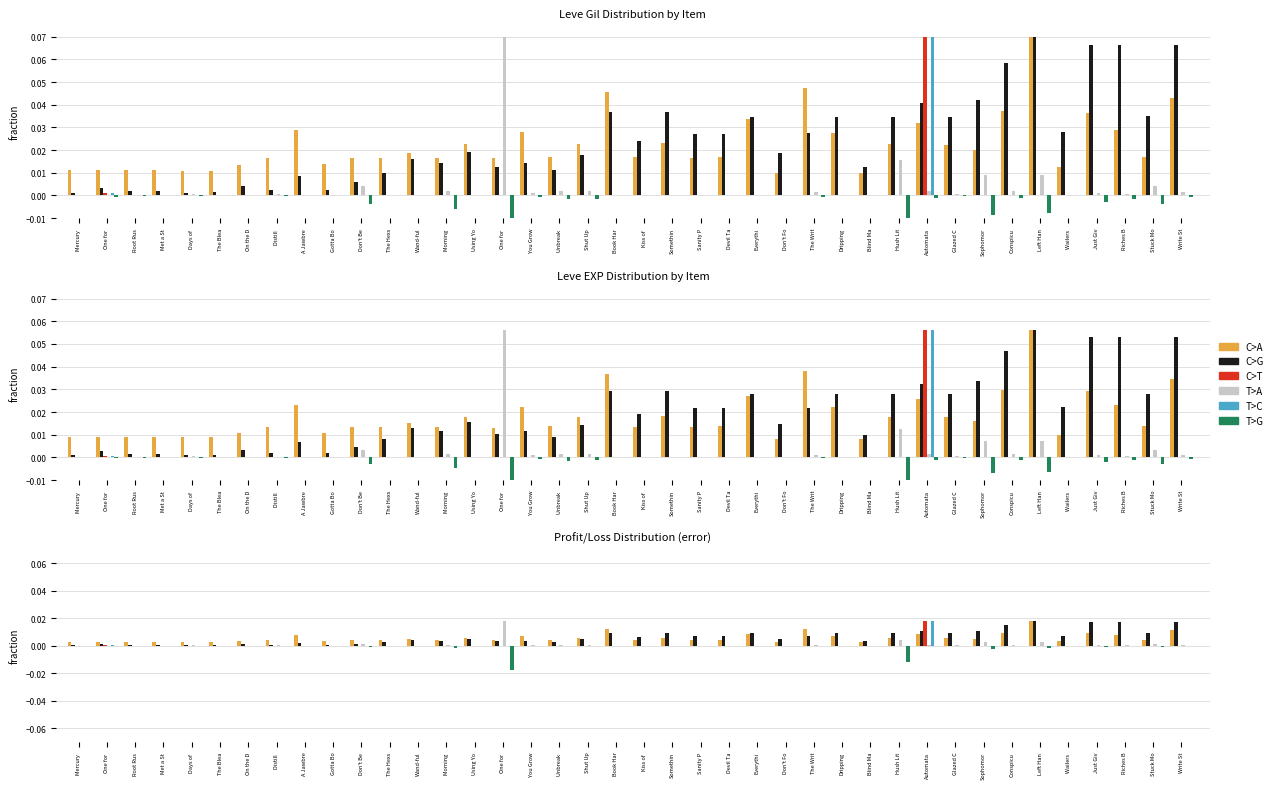

Rank the series by their maximum value, from lowest to highest.

T>G, C>A, C>G, T>A, C>T, T>C